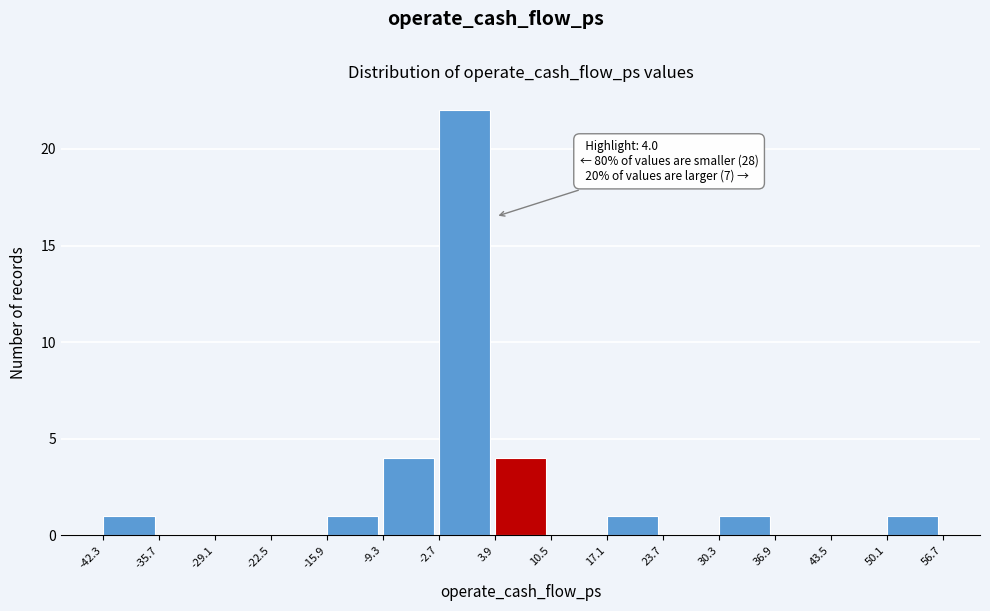

Over which range of the x-axis is the bar tallest?

-2.7 to 3.9